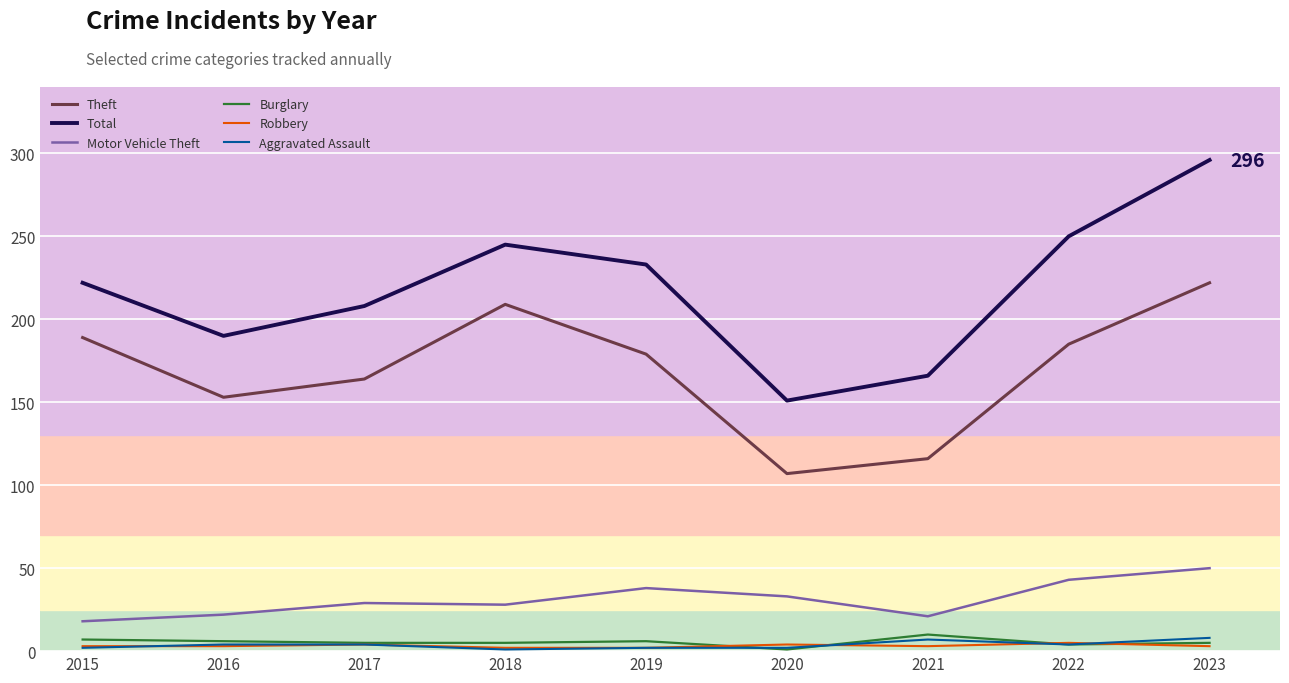

Between 2017 and 2021, which series saw the biggest shift?

Theft